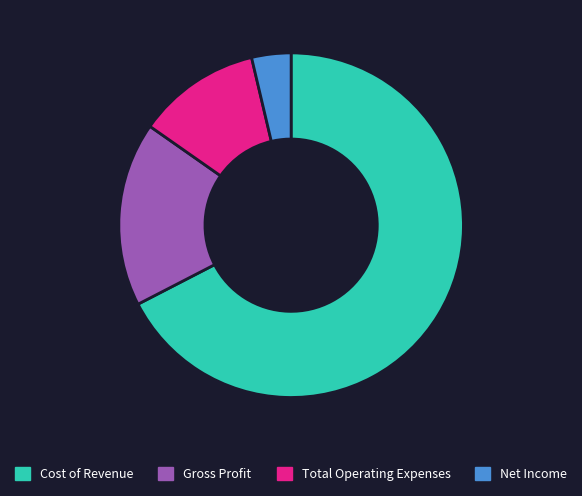

What is the smallest slice in the pie chart?

Net Income